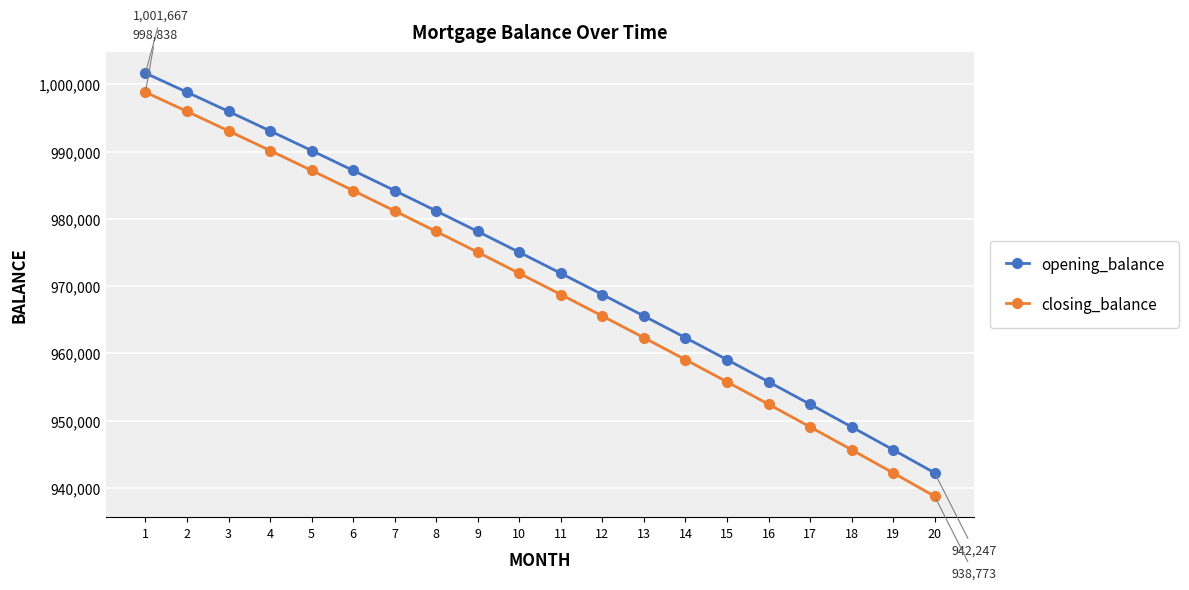

At which category does the chart reach its minimum across all series?

20